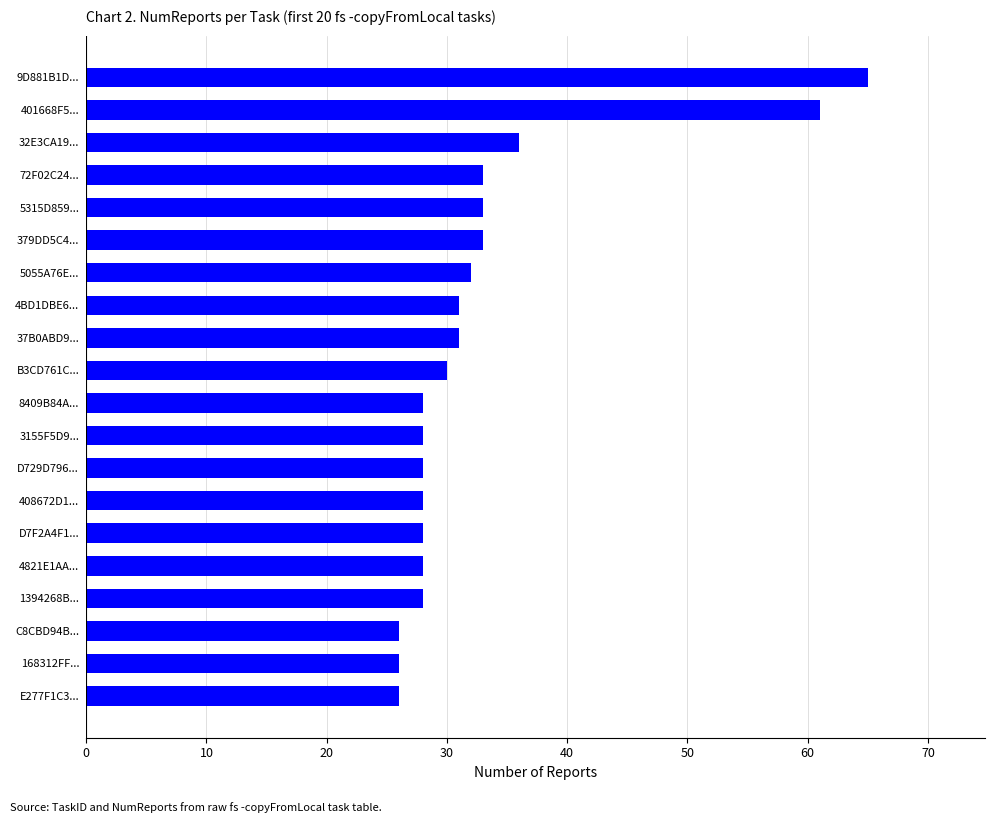

What is the ratio of the value at C8CBD94B... to the value at 3155F5D9...?

0.9